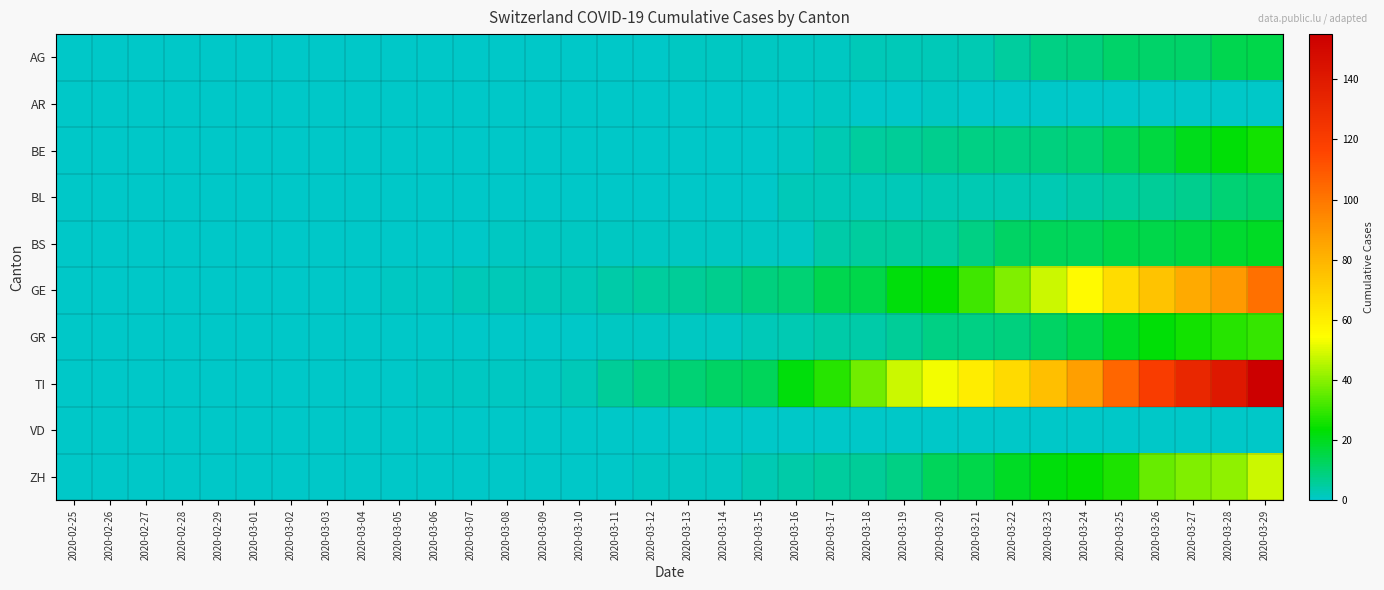

Which has a higher value, 2020-02-25 or 2020-03-19?

2020-03-19